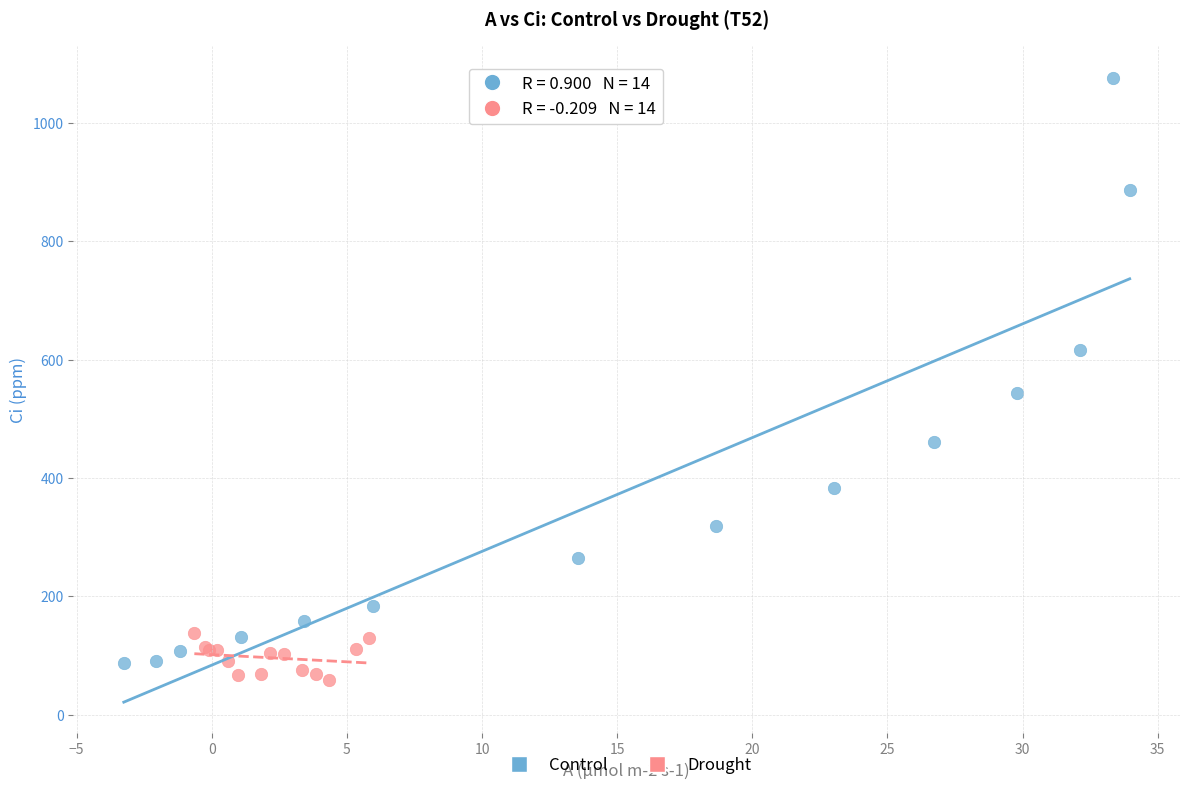

Which series contains the highest Y value?

Control